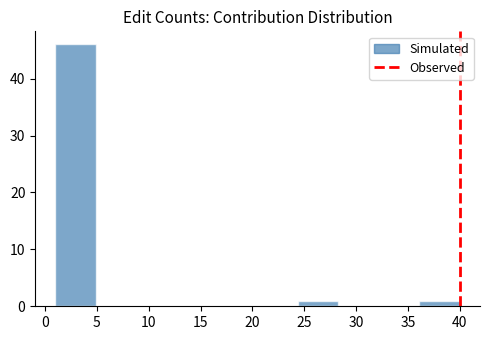

Which range on the x-axis has the tallest bar?

1.0 to 4.9